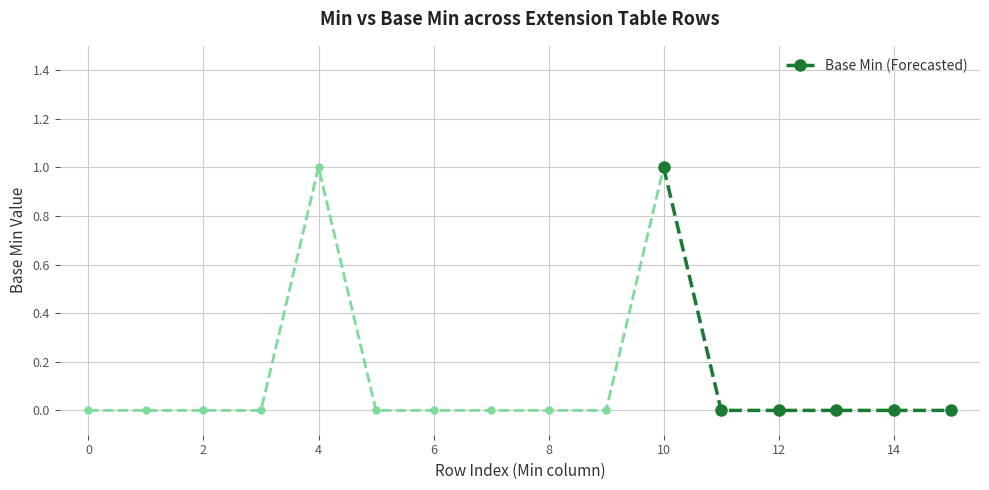

The value of Base Min (Forecasted) at 10 is 1. True or false?

True